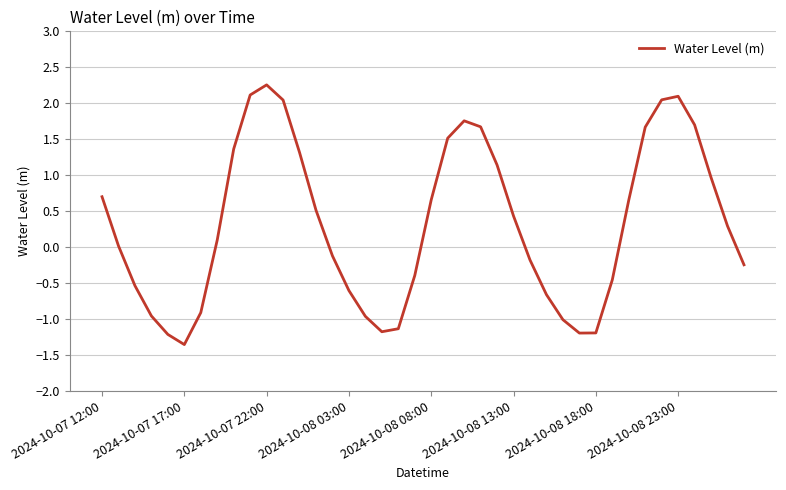

What is the difference between the maximum and minimum values?

3.6